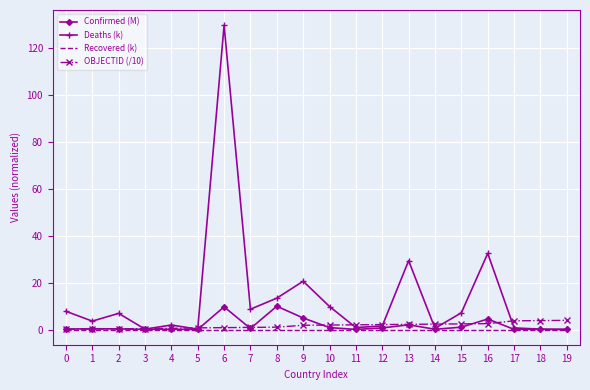

True or false: OBJECTID (/10) has a value of 2.0 at 11.

True